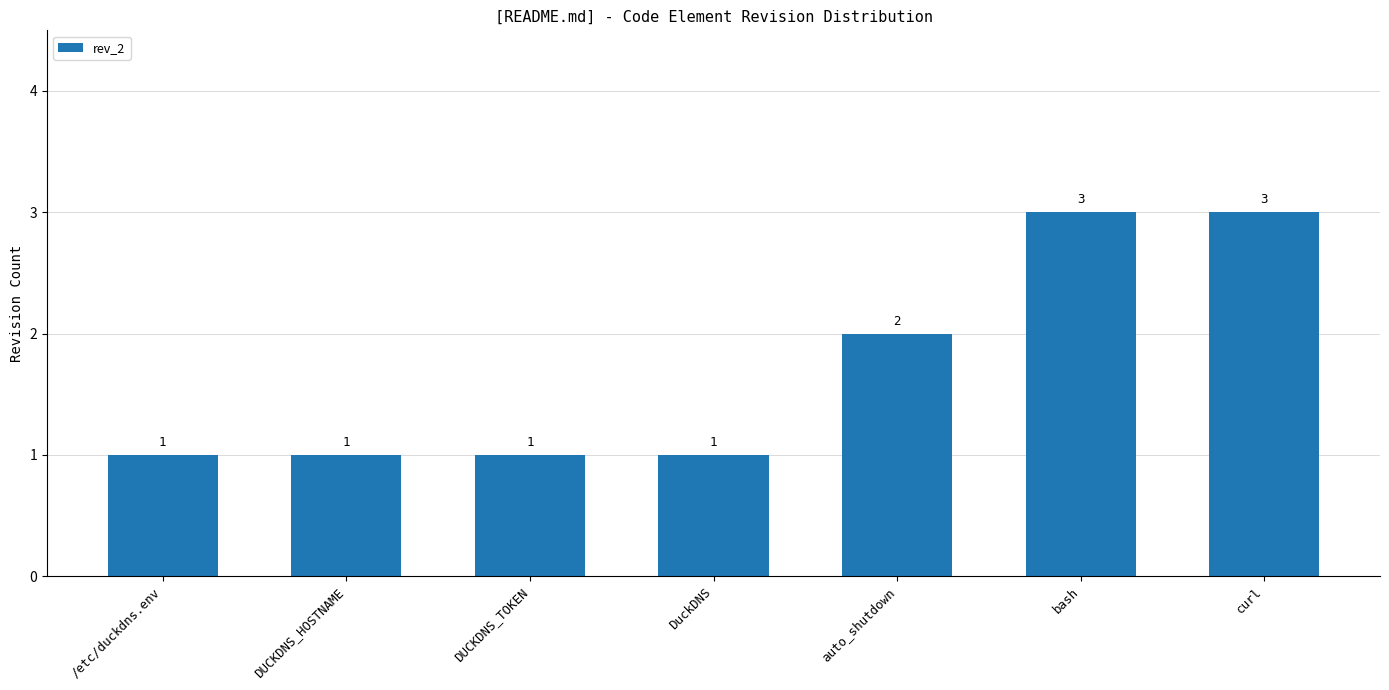

Does the chart contain stacked bars?

No